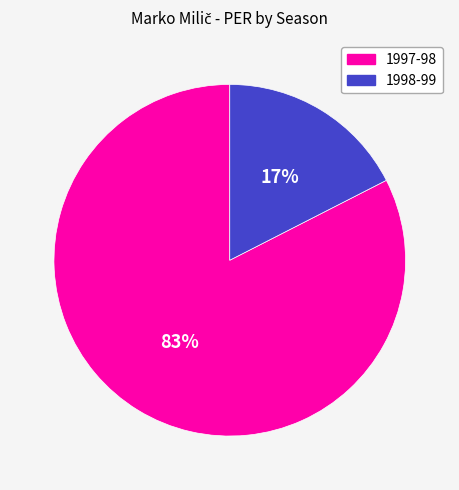

To the nearest percent, what is the average slice percentage?

50%